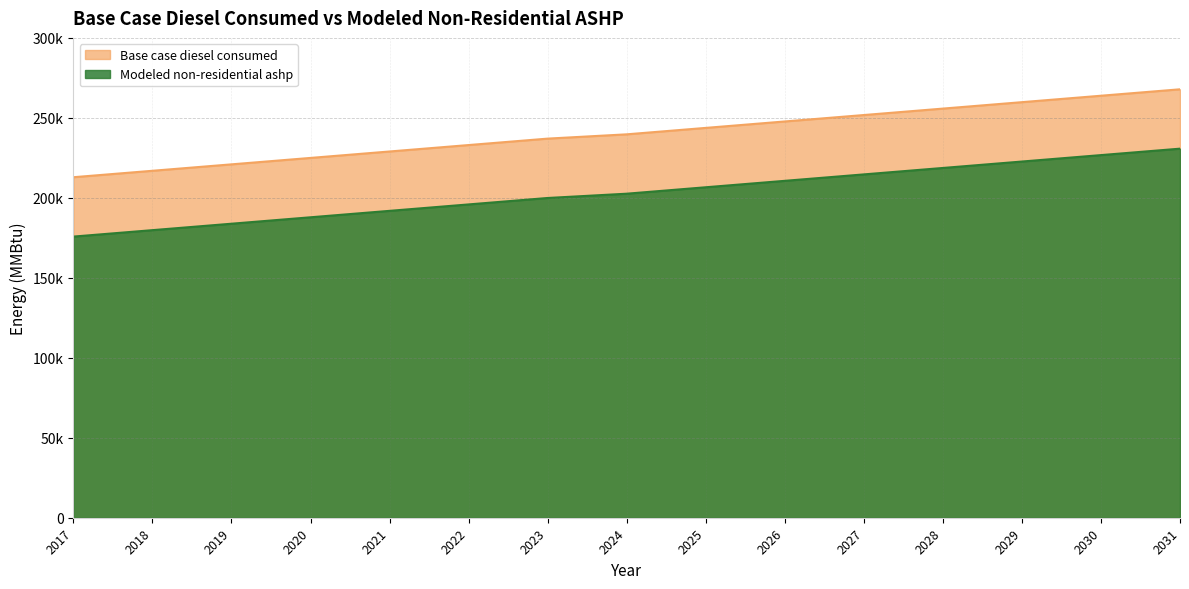

At which label is Modeled non-residential ashp closest to 203272?

2024